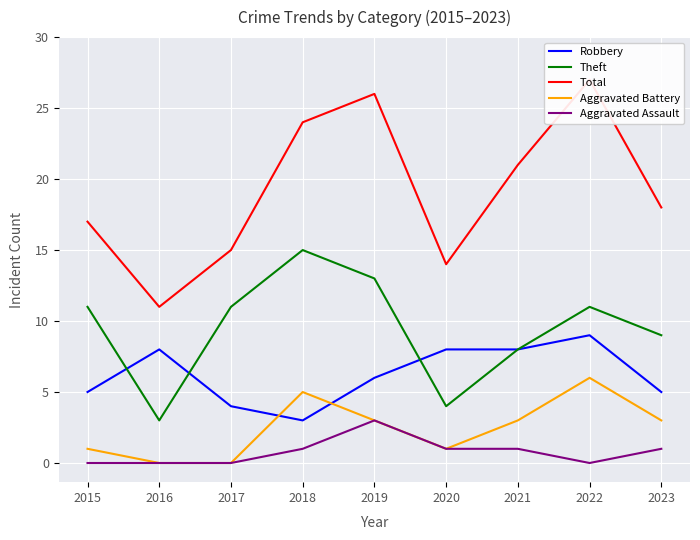

What is the difference between the highest and lowest values at 2015?

17